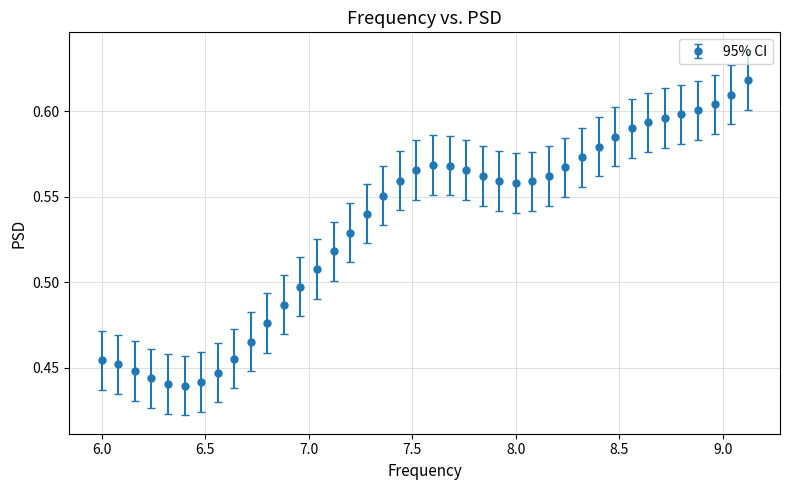

What is the sum of all values?

21.3